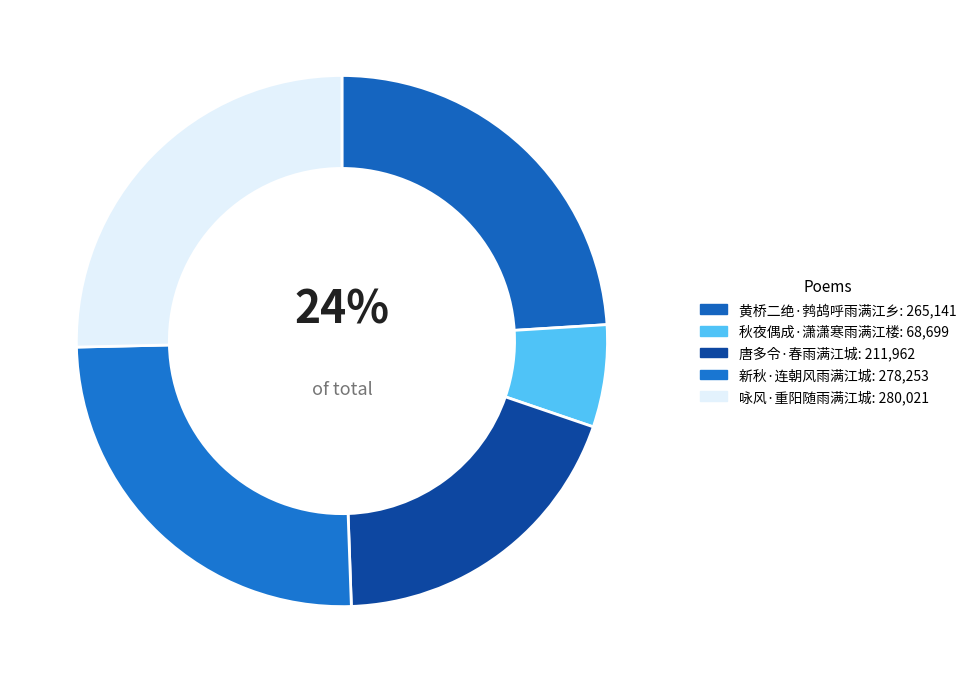

Count the number of slices in the pie.

5